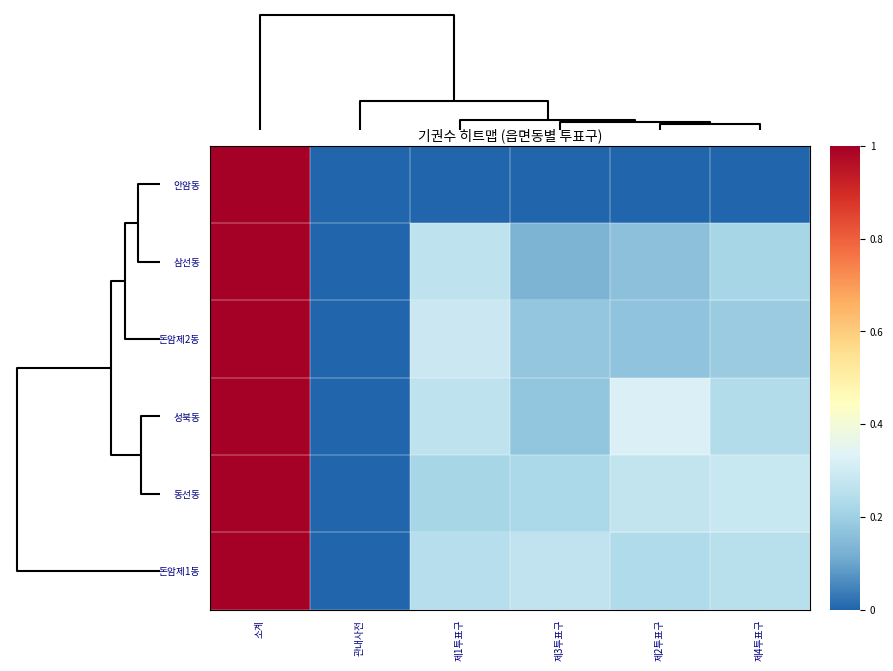

Reading left to right, transcribe all the data shown in this chart.

안암동: 소계=1.0	관내사전=0.0	제1투표구=0.0	제3투표구=0.0	제2투표구=0.0	제4투표구=0.0
삼선동: 소계=1.0	관내사전=0.0	제1투표구=0.3	제3투표구=0.1	제2투표구=0.2	제4투표구=0.2
돈암제2동: 소계=1.0	관내사전=0.0	제1투표구=0.3	제3투표구=0.2	제2투표구=0.2	제4투표구=0.2
성북동: 소계=1.0	관내사전=0.0	제1투표구=0.3	제3투표구=0.2	제2투표구=0.3	제4투표구=0.2
동선동: 소계=1.0	관내사전=0.0	제1투표구=0.2	제3투표구=0.2	제2투표구=0.3	제4투표구=0.3
돈암제1동: 소계=1.0	관내사전=0.0	제1투표구=0.2	제3투표구=0.3	제2투표구=0.2	제4투표구=0.3